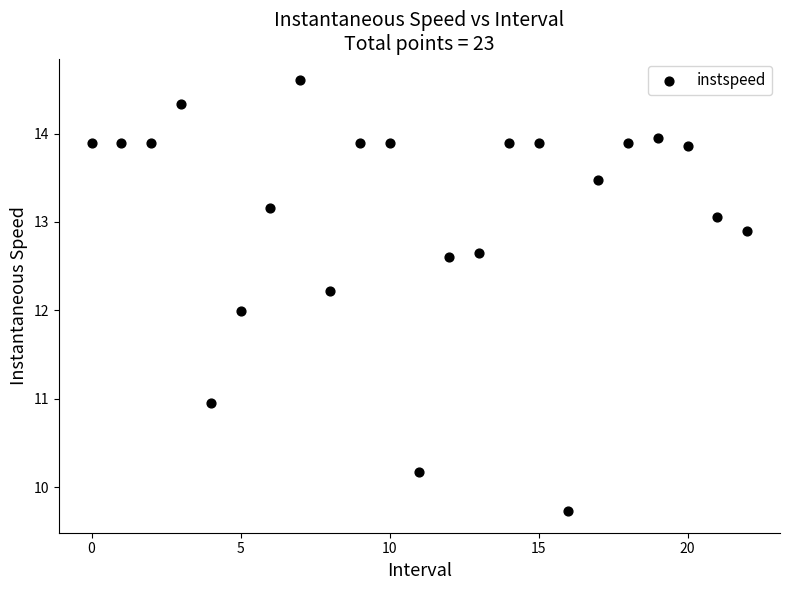

What is the range of Y values (max minus min)?

4.9